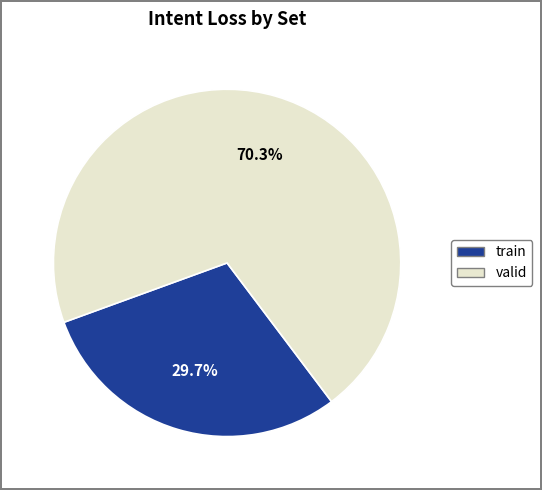

To the nearest percent, what percentage of the pie is valid?

70%